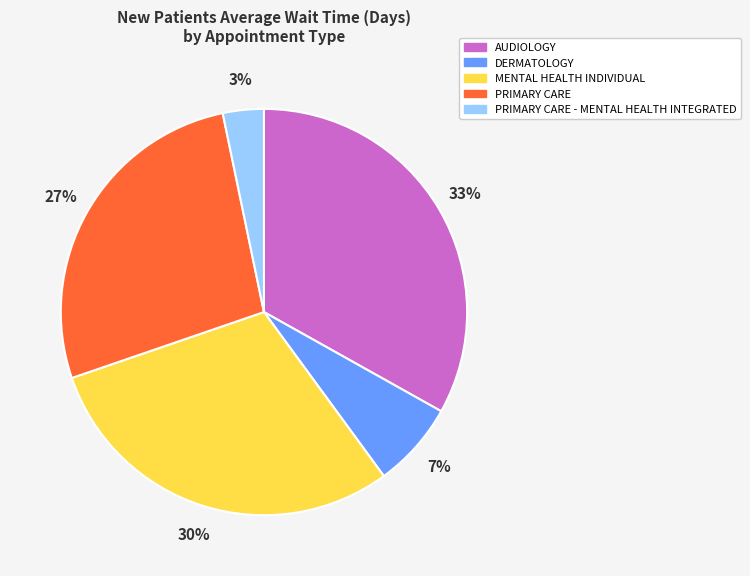

Does PRIMARY CARE account for over 50% of the chart?

No